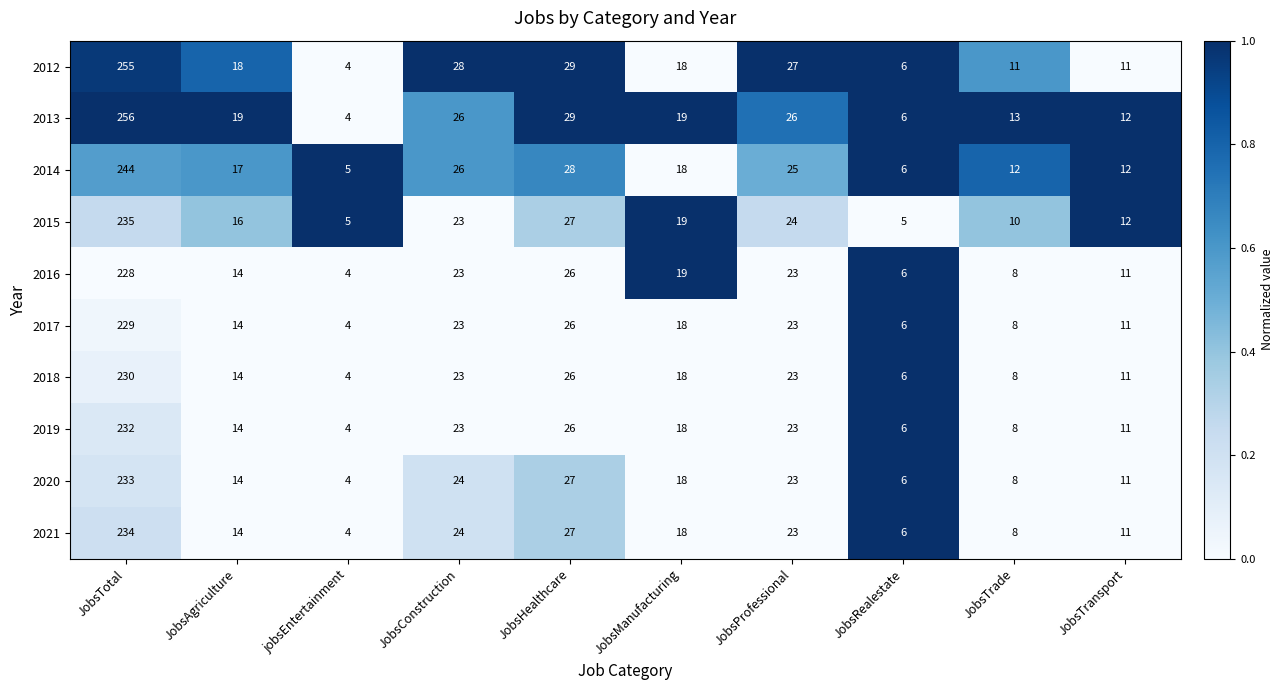

Read the 2014 value at JobsManufacturing.

18